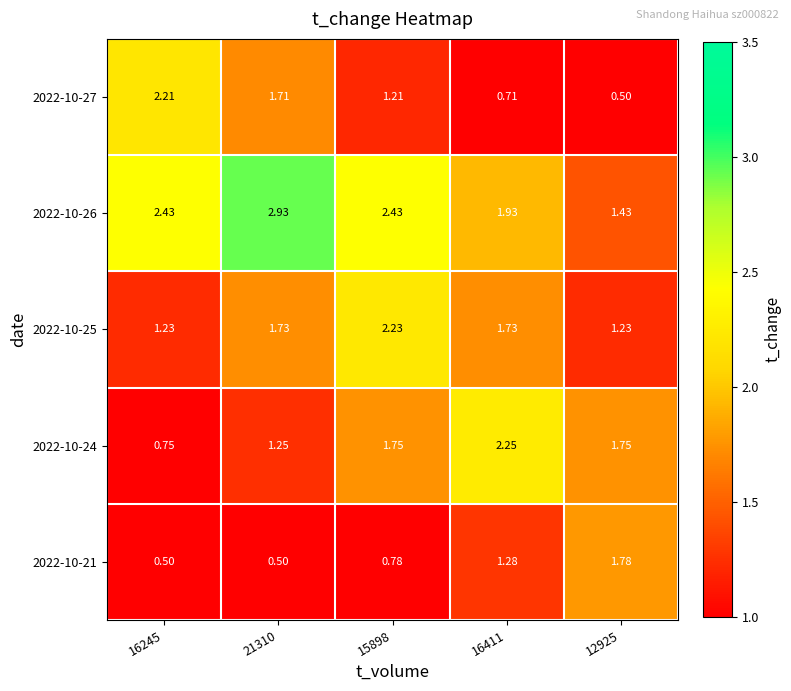

Is the value of 2022-10-27 at 12925 greater than the value of 2022-10-24 at 15898?

No